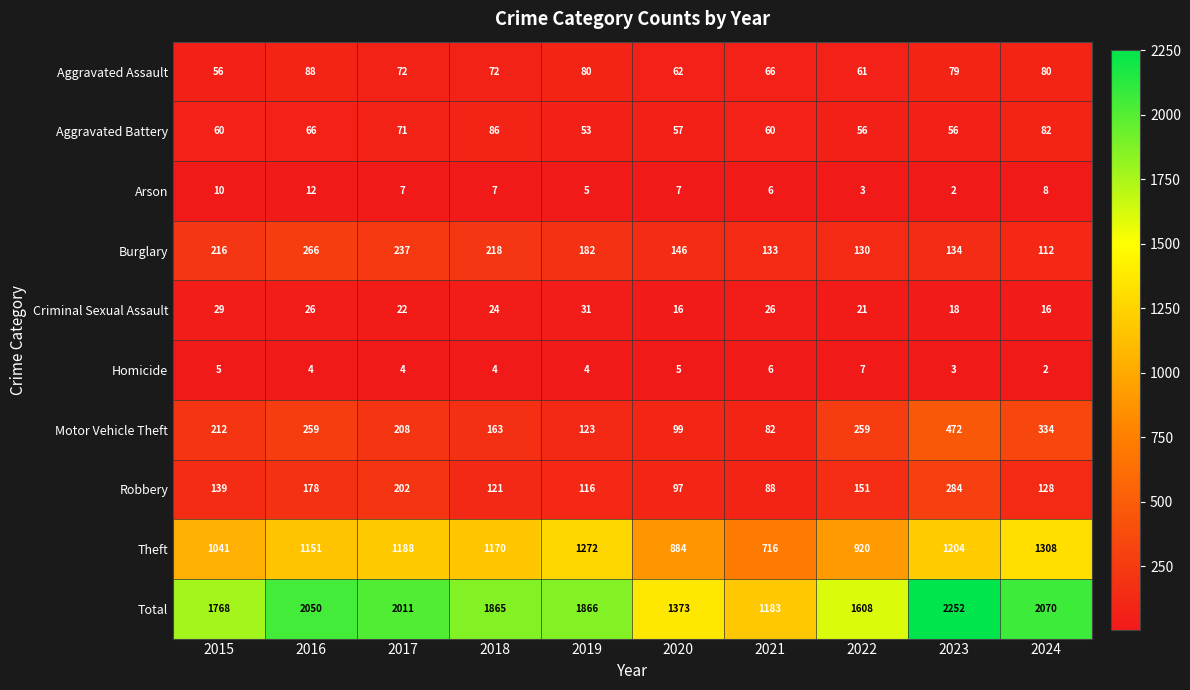

True or false: Arson has a value of 3 at 2023.

False